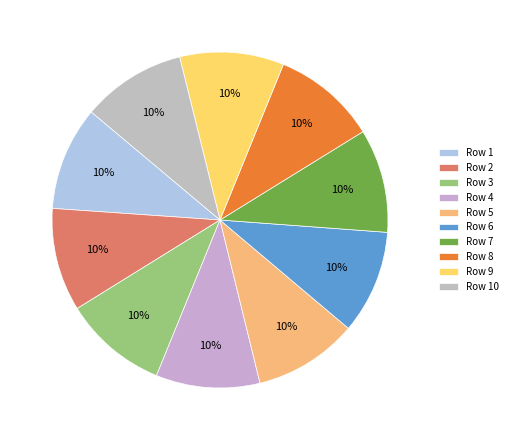

Rank the categories by value from lowest to highest.

2, 7, 6, 4, 3, 1, 5, 10, 9, 8